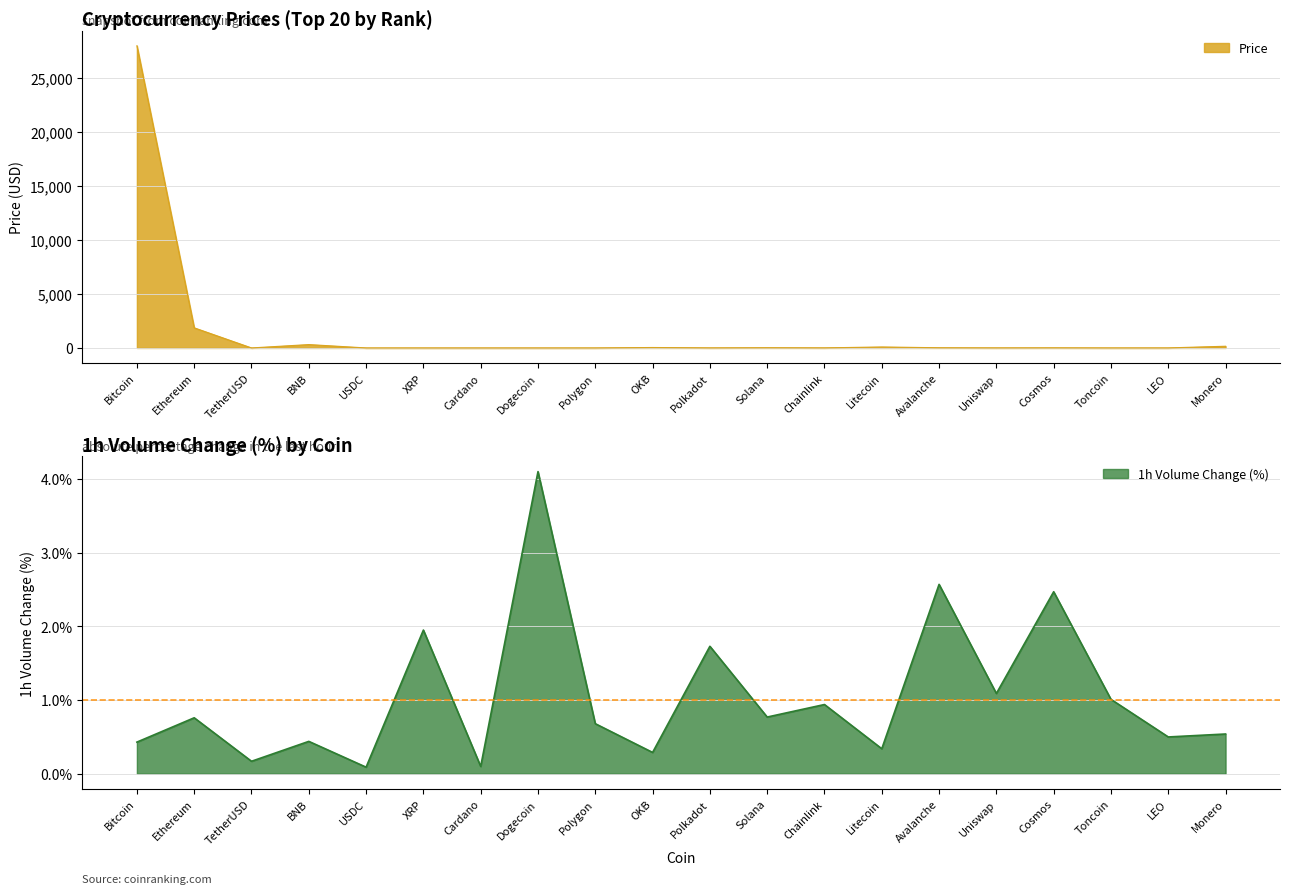

What position from the right is Cosmos?

4